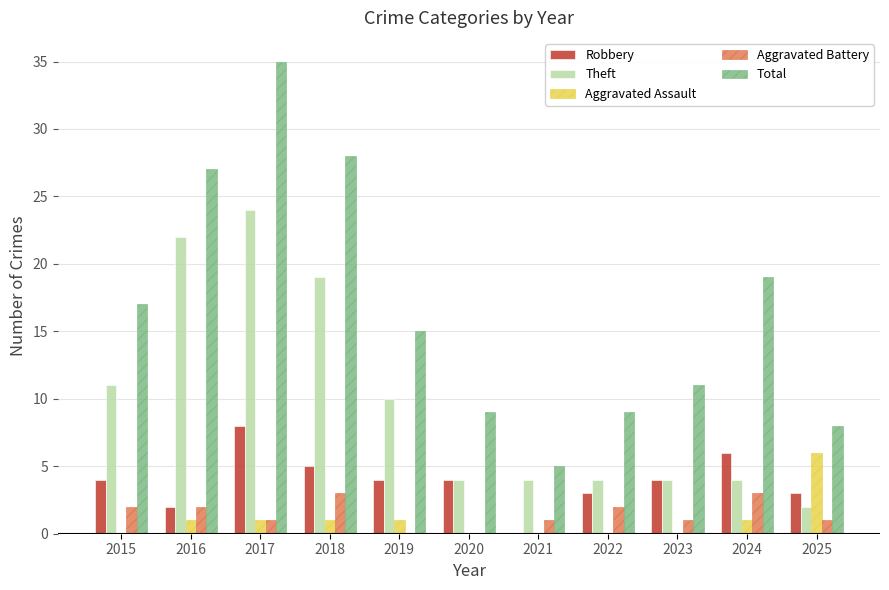

Which series changed the most between 2017 and 2019?

Total